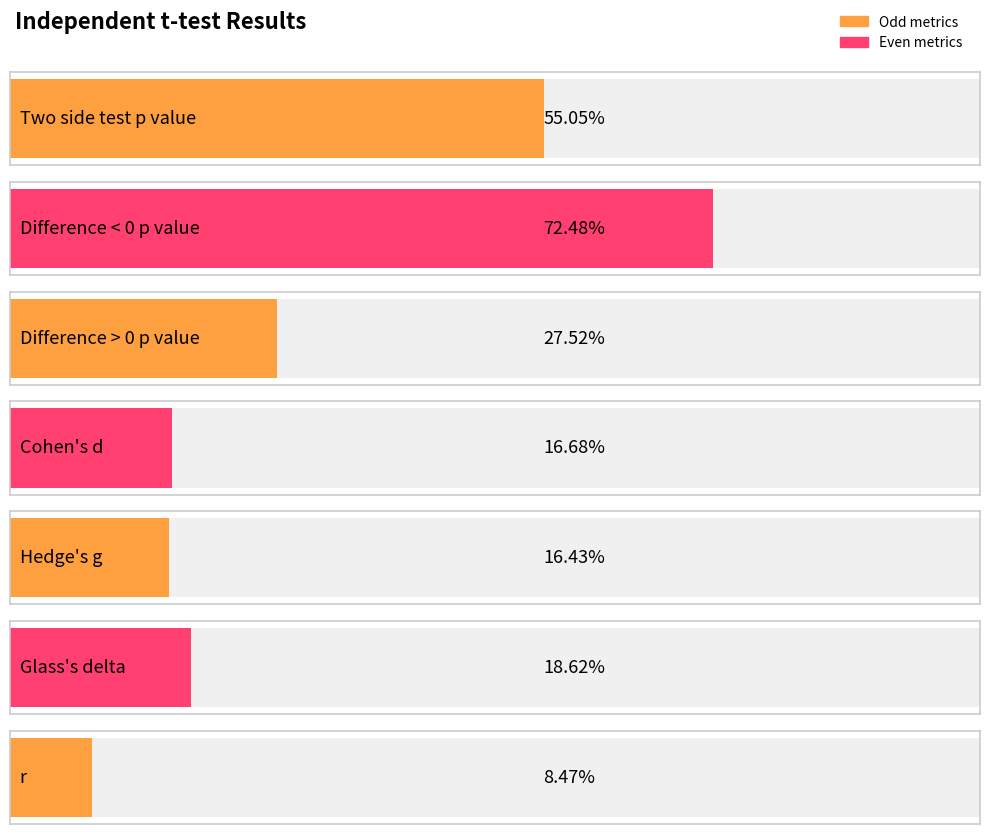

What is the sum of the values at Cohen's d and Difference < 0 p value?

0.9